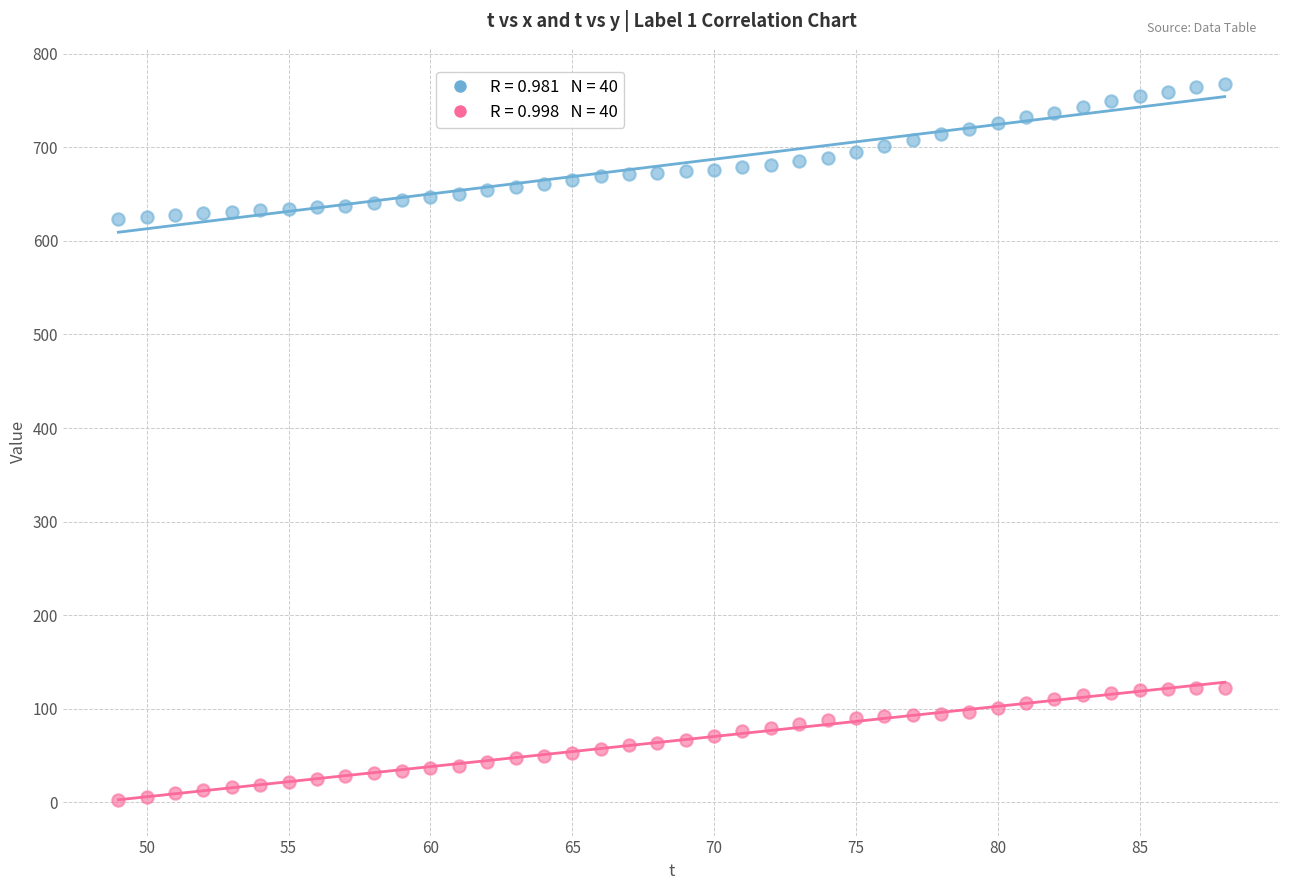

Across all data points, what is the range of Y values (max minus min)?

765